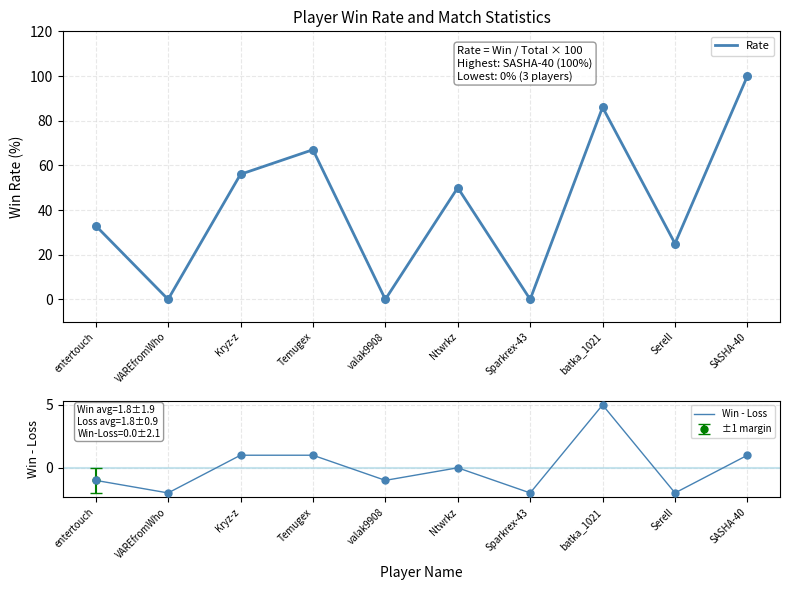

Which series contains the highest Y value?

Rate